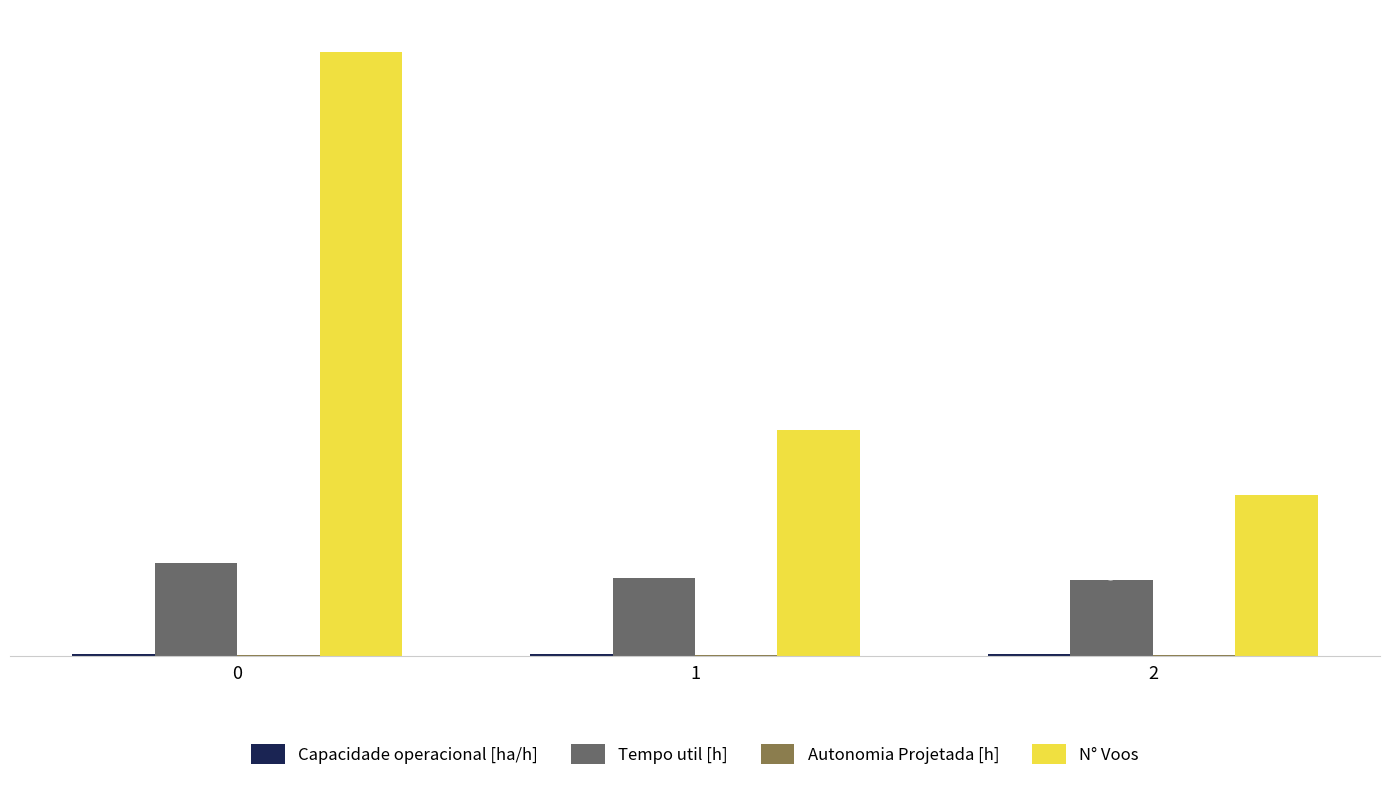

Which series has the largest total across all categories?

N° Voos